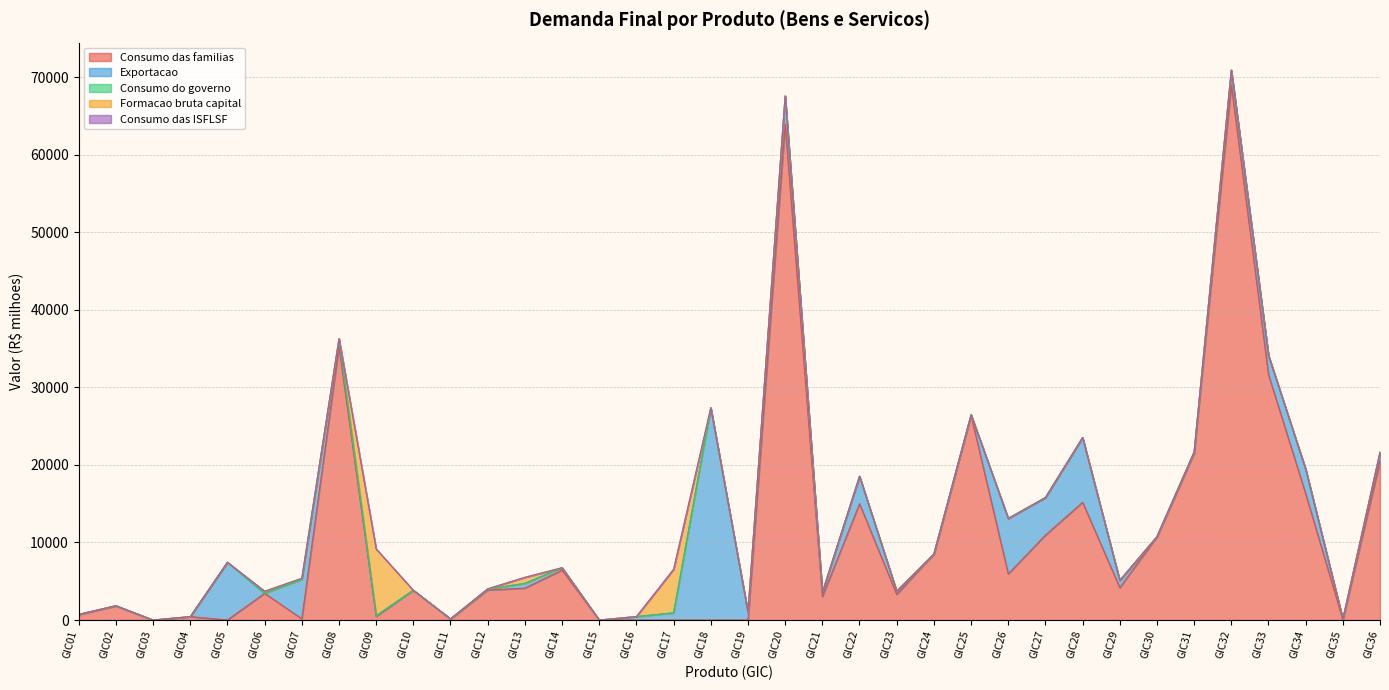

What is the value of the Exportacao point at the 35th from the left?

76.8